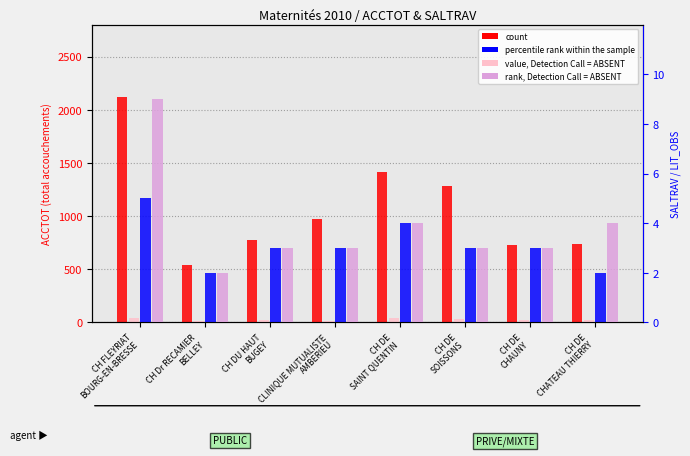

What position from the right is CLINIQUE MUTUALISTE
AMBERIEU?

5